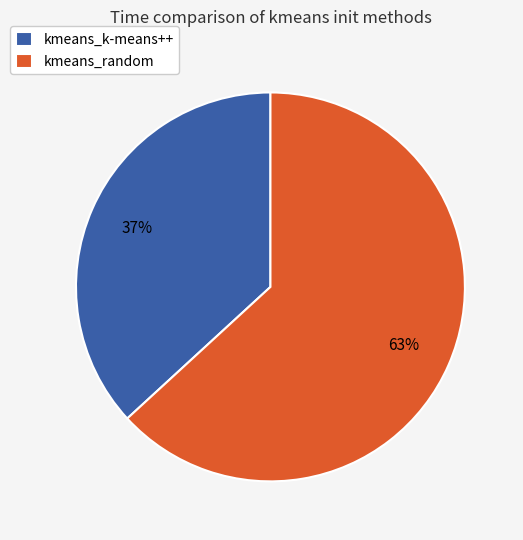

Which slice is the smallest?

kmeans_k-means++